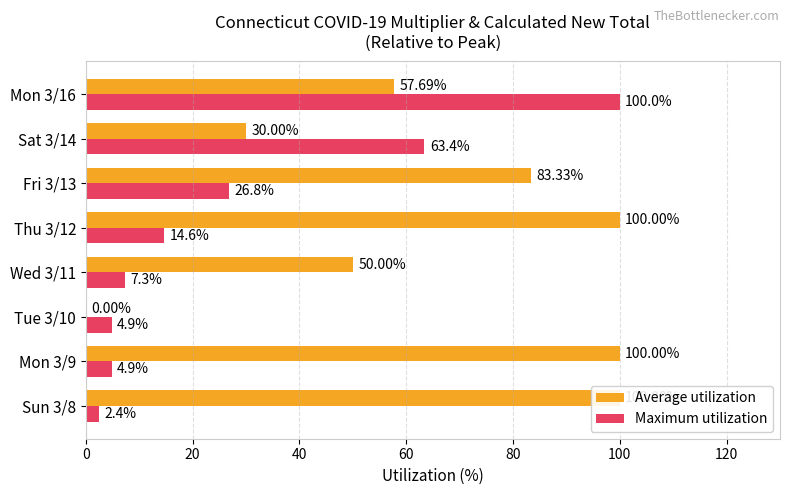

What is the sum of all Average utilization values?

521.0